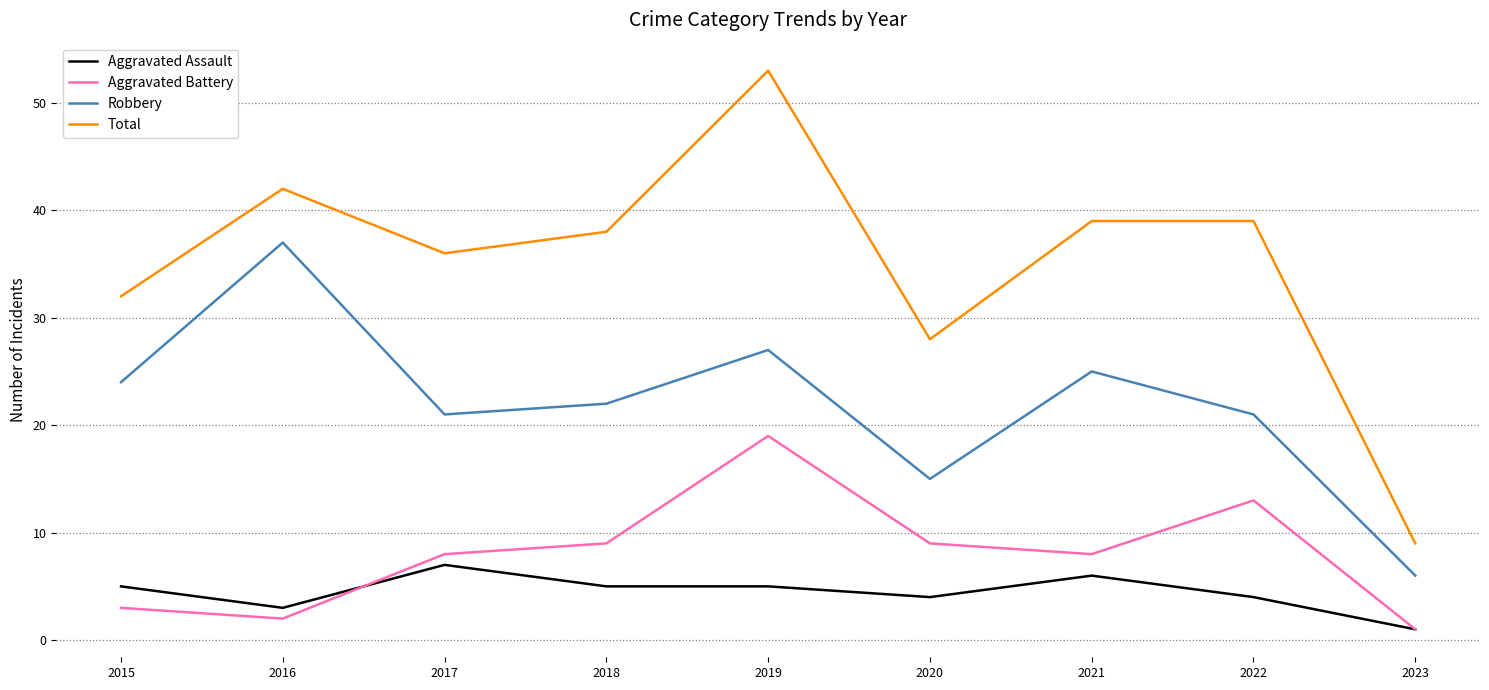

True or false: Aggravated Assault has more than 0 points higher than both neighbors.

True